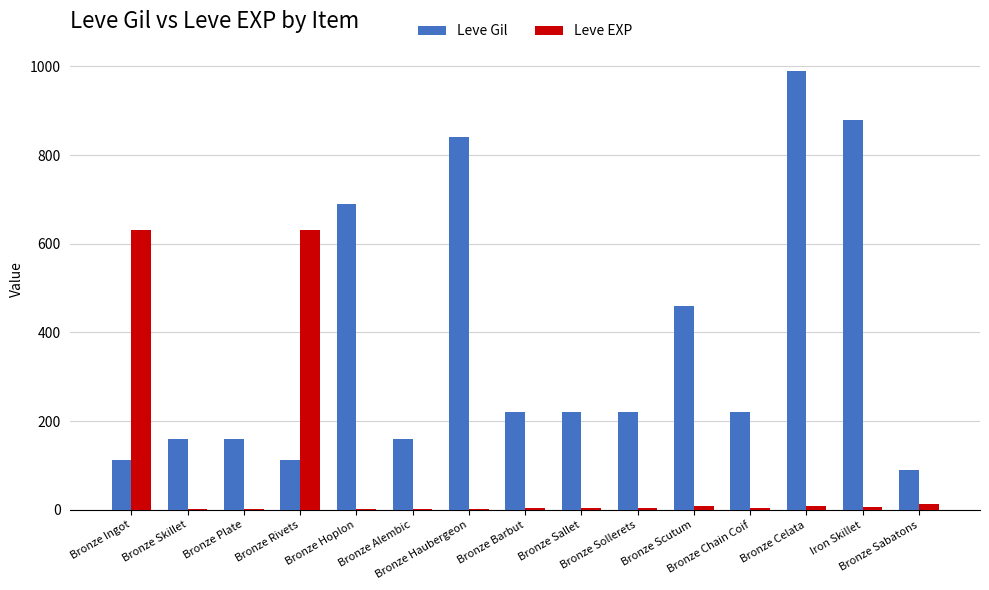

Which series has the largest total across all categories?

Leve Gil